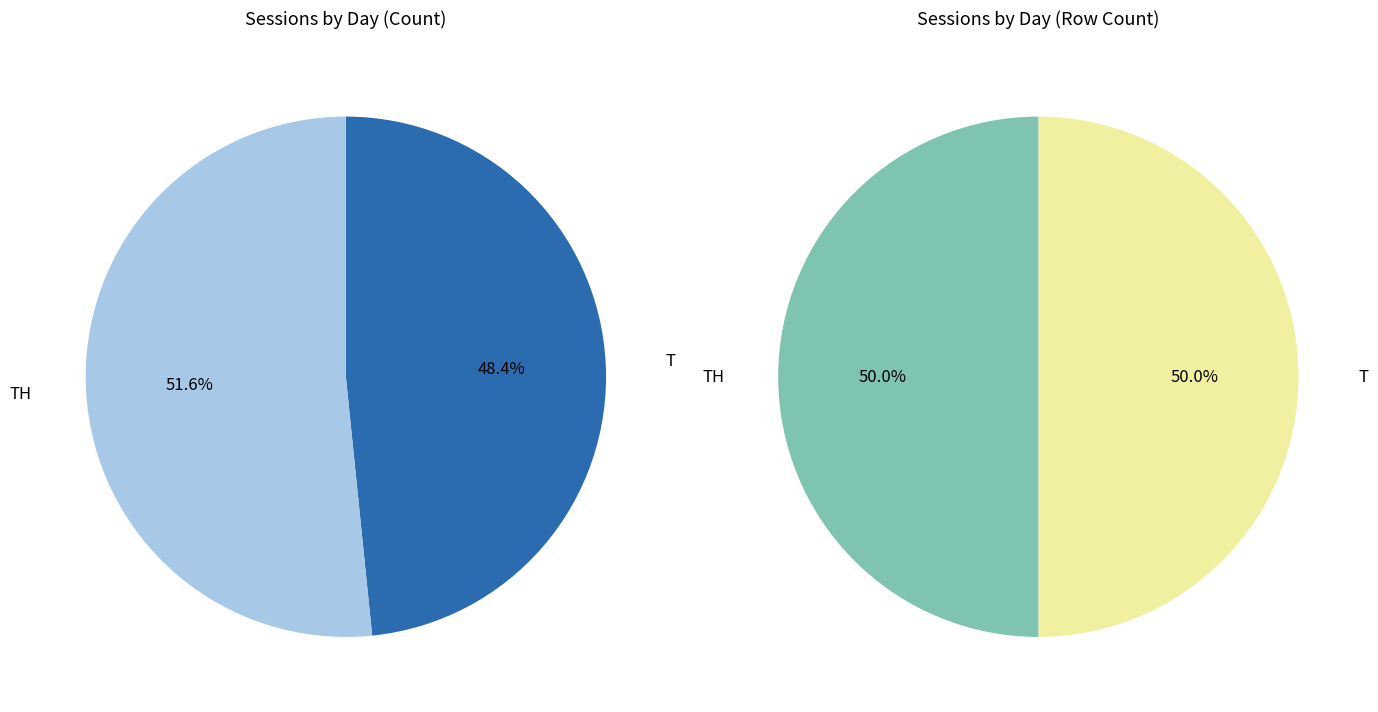

Which slice is the smallest?

T